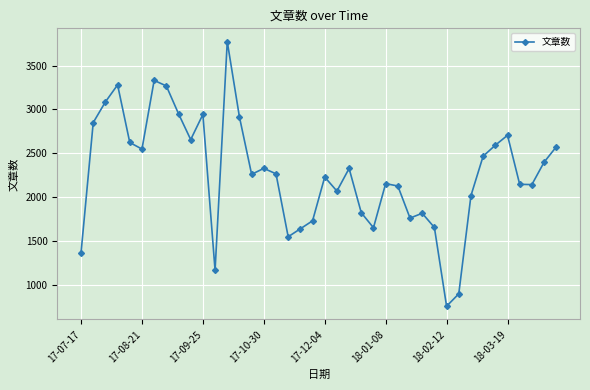

What is the smallest value displayed?

755